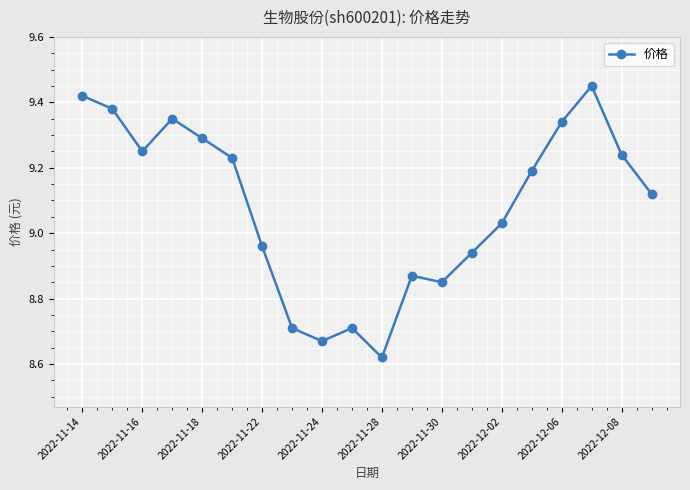

What is the difference between the maximum and minimum values?

0.8